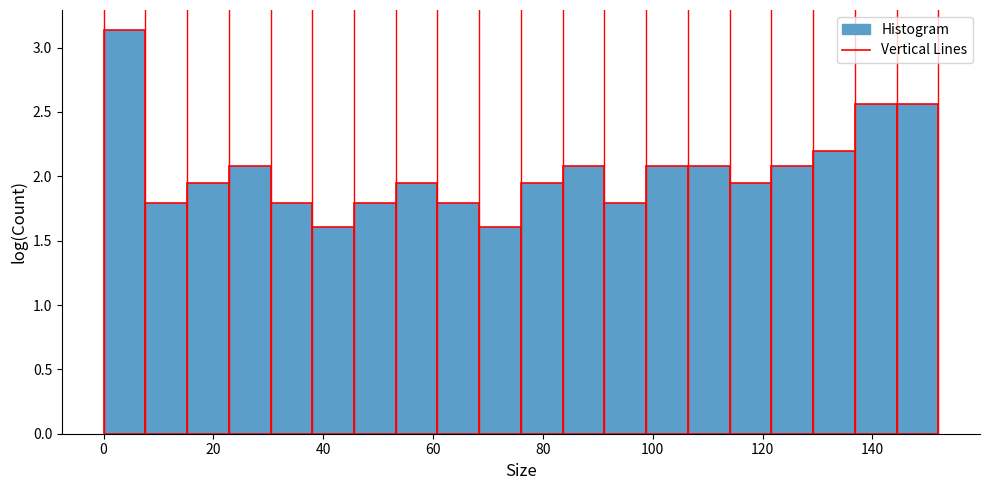

Around what value on the x-axis is the tallest bar? Give the approximate position of its centre, as read against the axis.

4